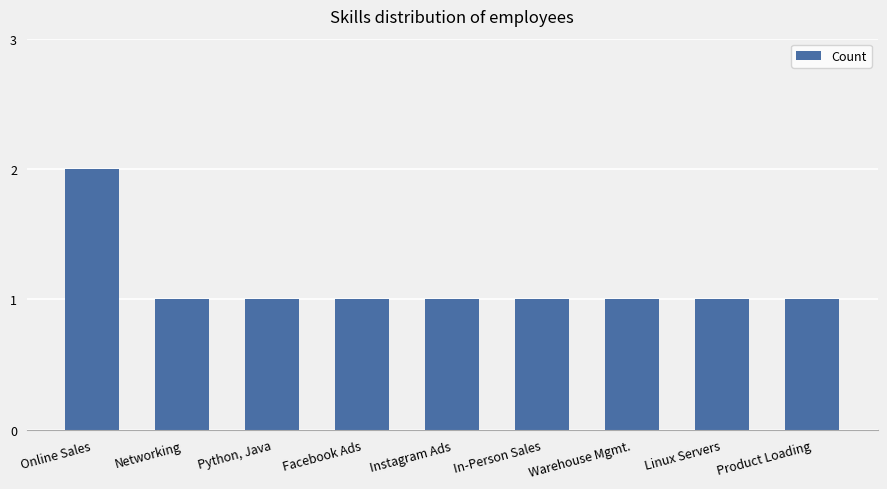

Count the values in the range 1 to 2.

9